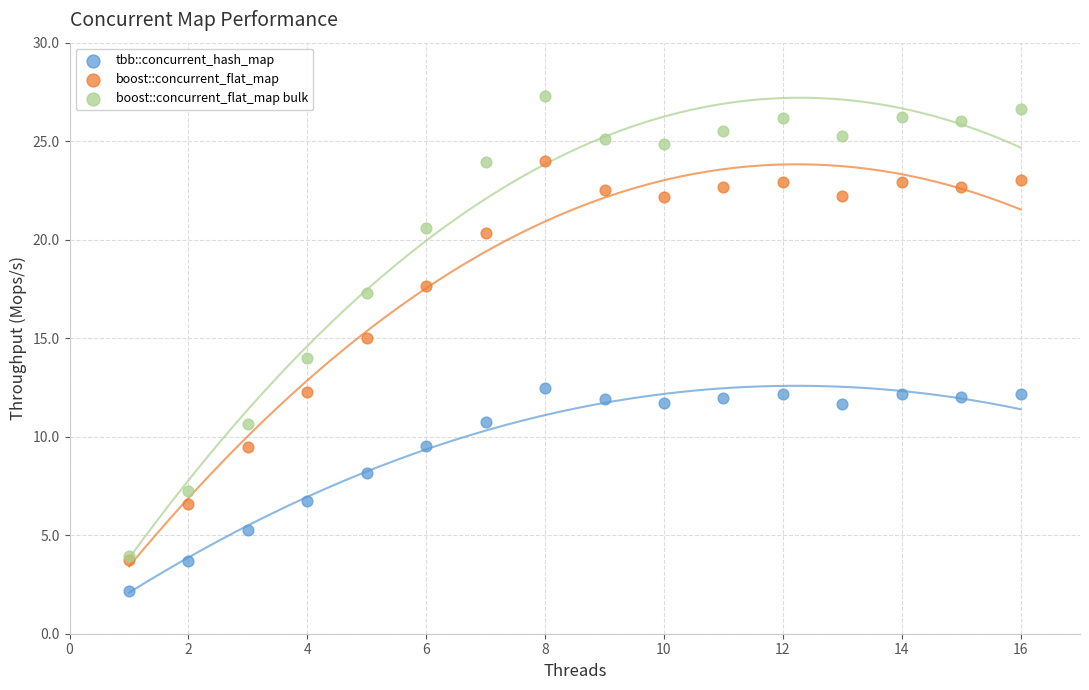

Which series contains the lowest Y value?

tbb::concurrent_hash_map